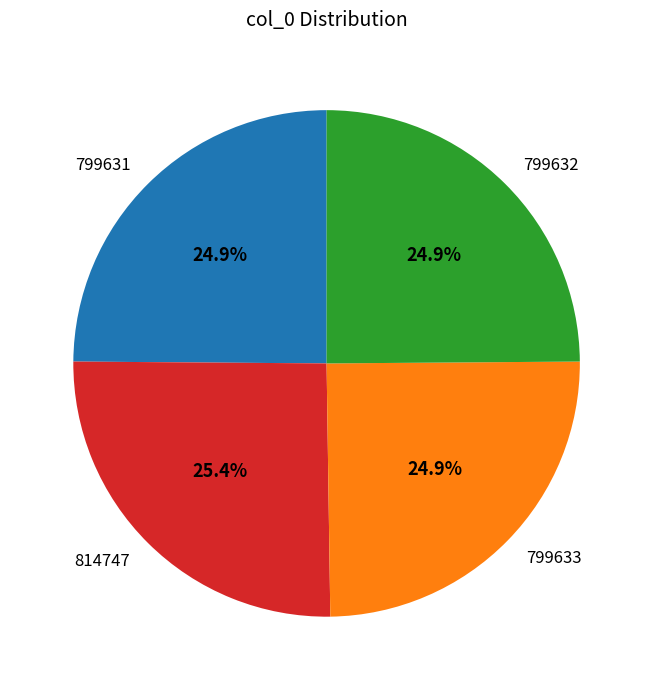

What is the ratio of the value at 799632 to the value at 799633?

1.0